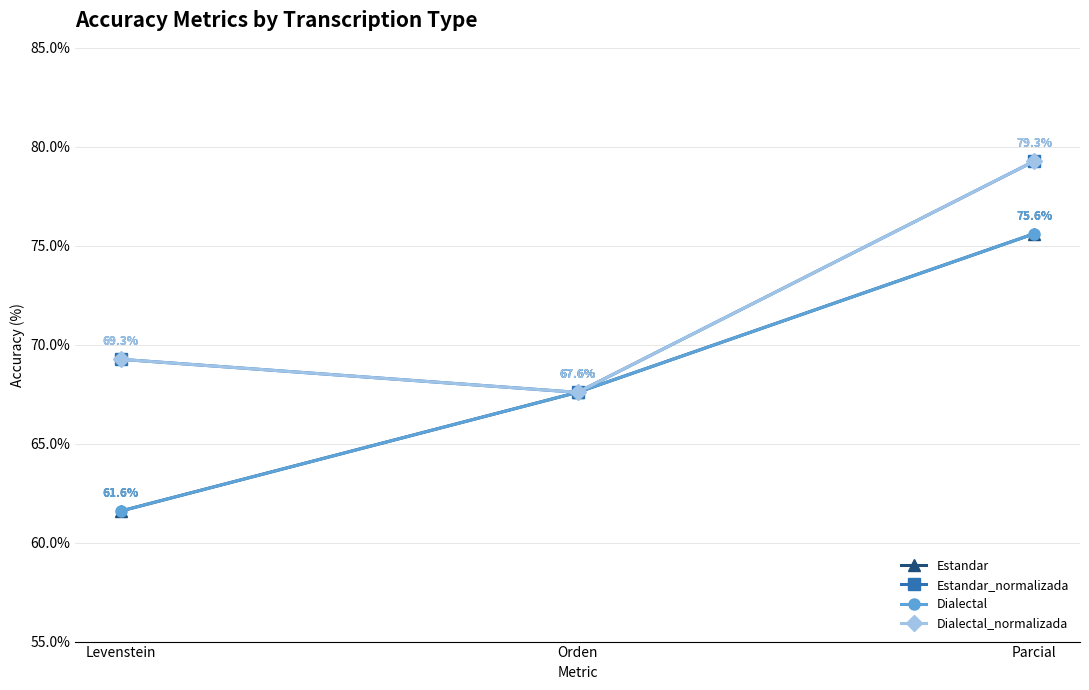

Is this an area chart (filled region under the line)?

No